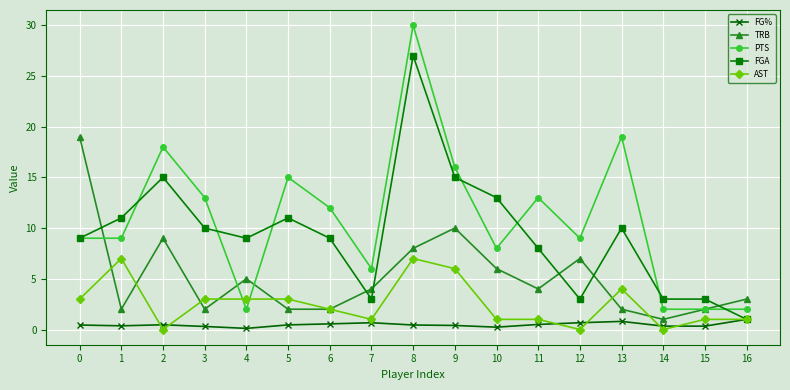

Rank the series by their maximum value, from highest to lowest.

PTS, FGA, TRB, AST, FG%